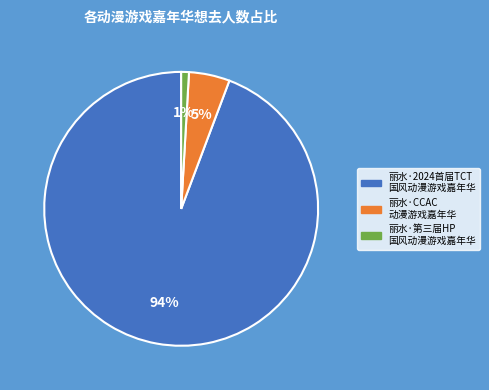

To the nearest percent, what is the average slice percentage?

33%